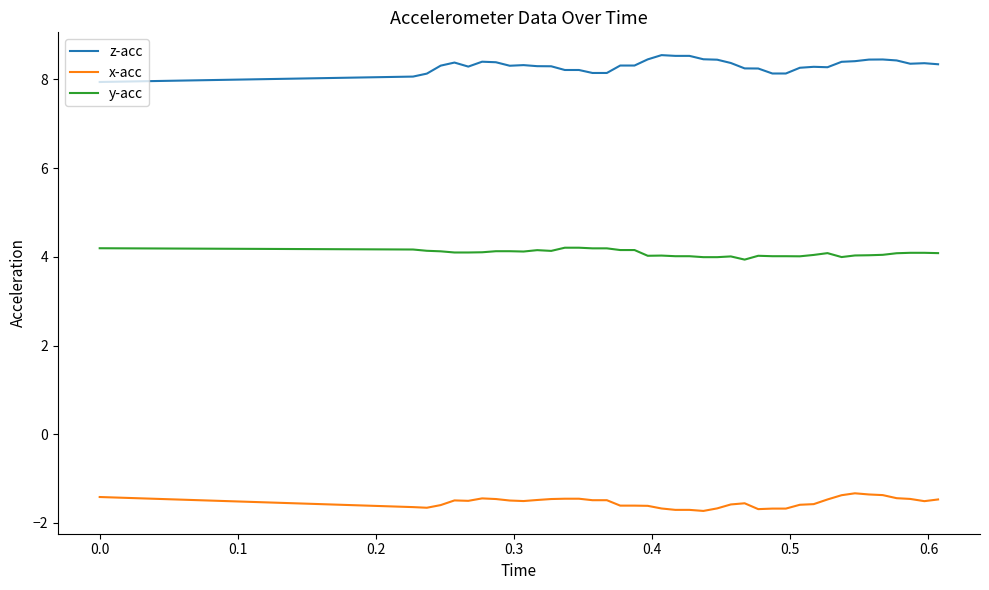

Which series has the largest total across all categories?

z-acc